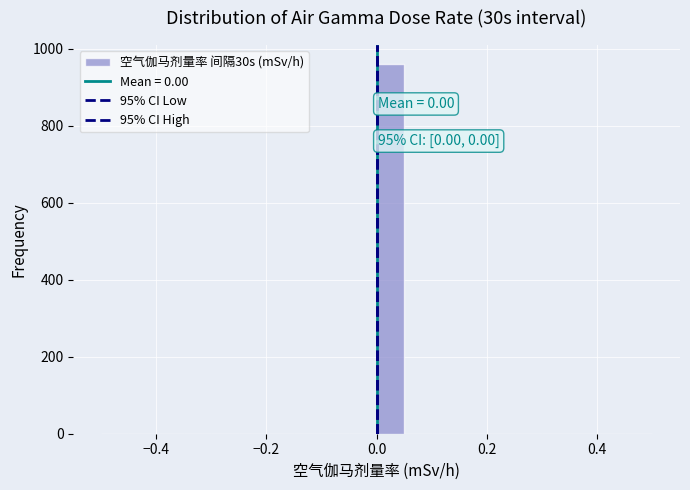

Around what value on the x-axis is the tallest bar? Give the approximate position of its centre, as read against the axis.

0.02